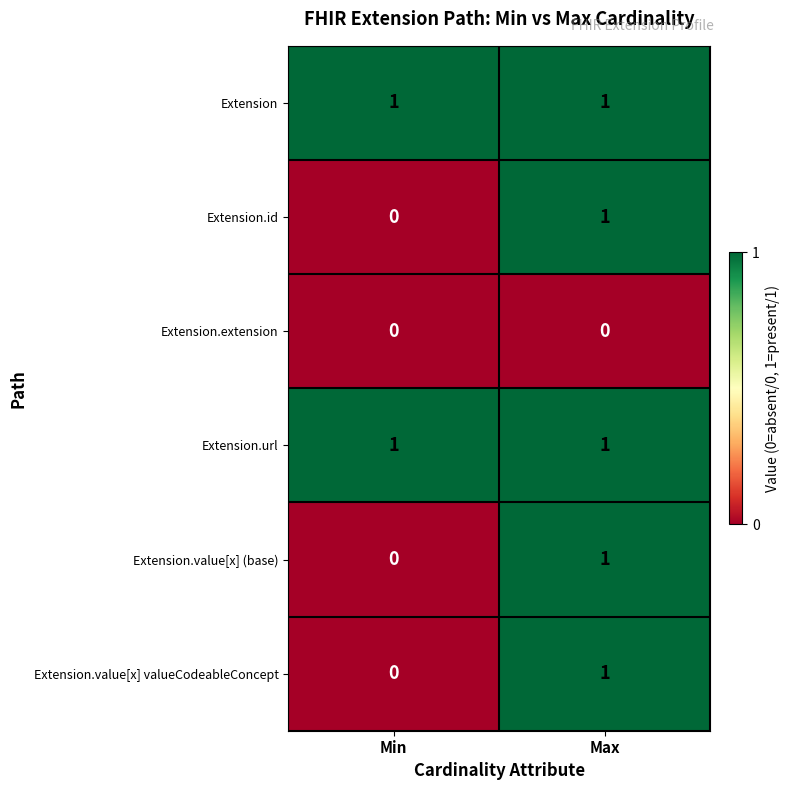

Is it true that Extension.value[x] (base) equals -1 at Min?

False